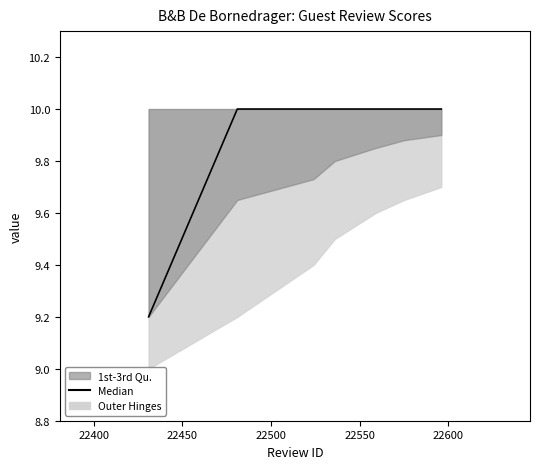

What is the difference between the second highest and minimum values?

0.8